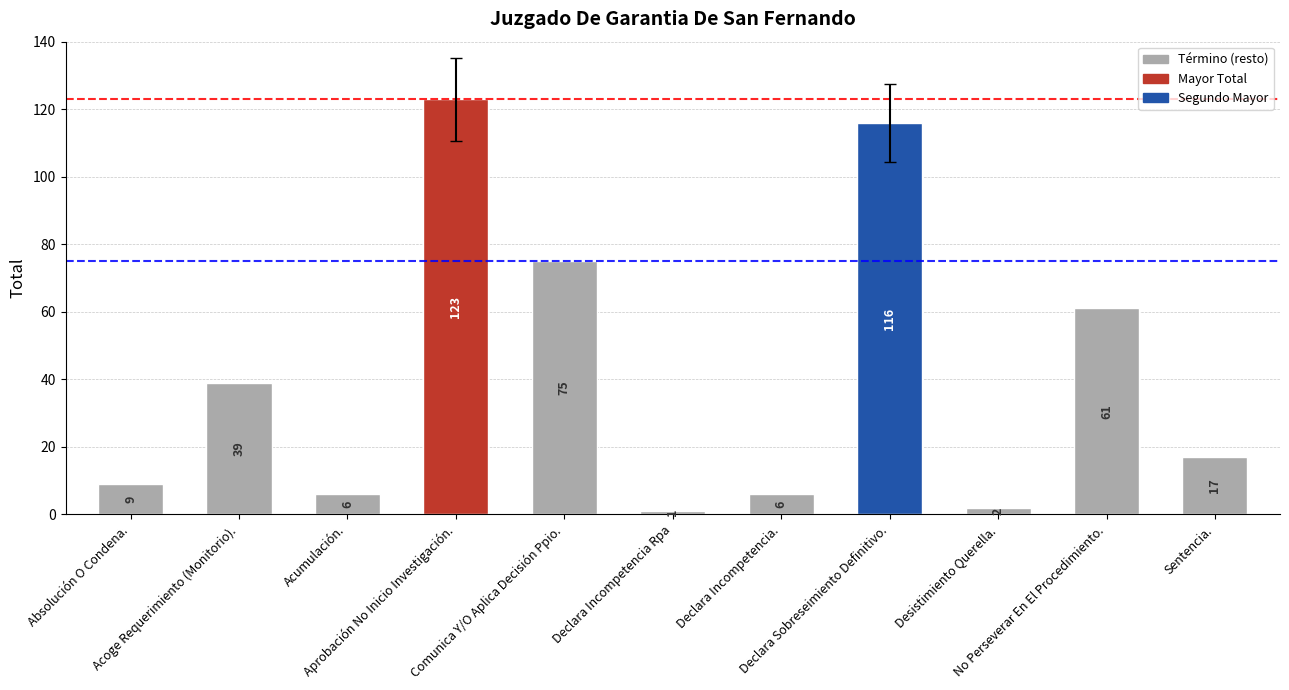

True or false: the data shows 115 at Comunica Y/O Aplica Decisión Ppio..

False